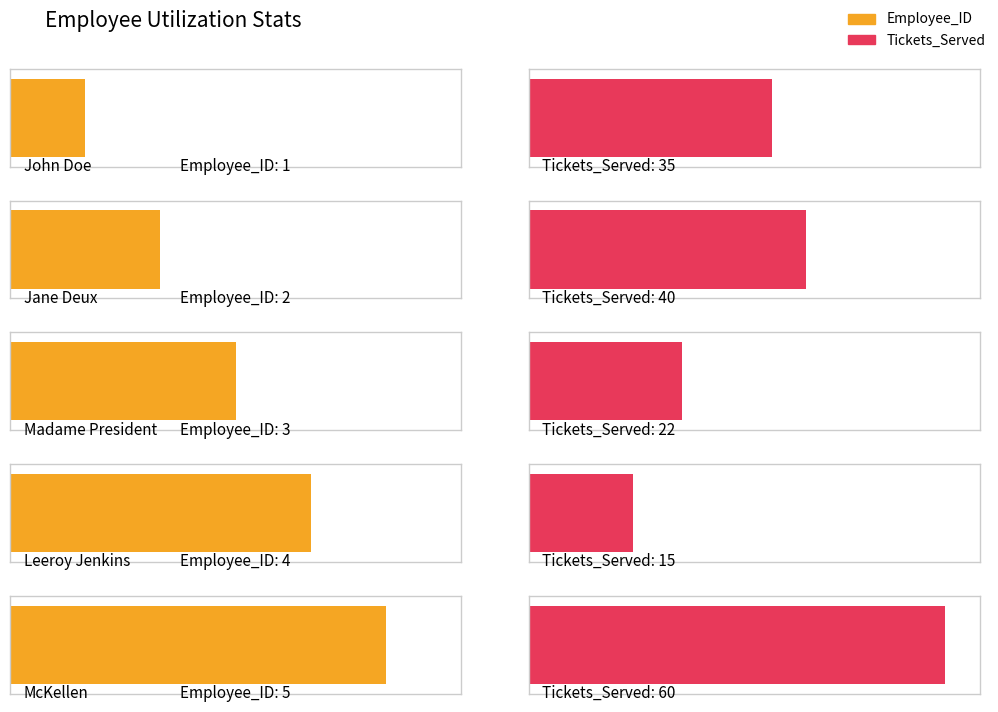

Rank the series by their maximum value, from highest to lowest.

Tickets_Served, Employee_ID